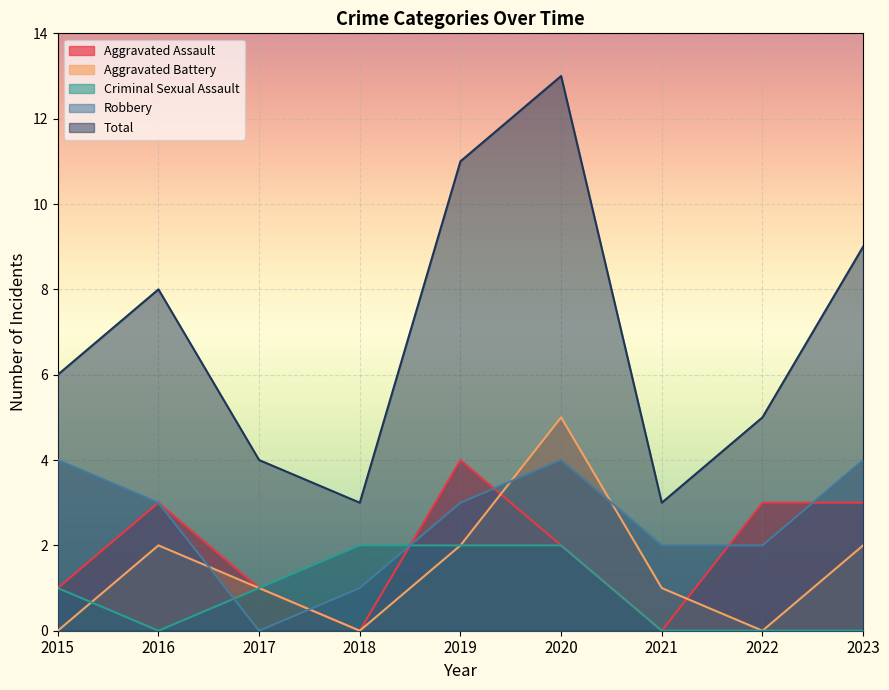

Reading left to right, list all the values displayed in this chart.

Aggravated Assault: 1	3	1	0	4	2	0	3	3
Aggravated Battery: 0	2	1	0	2	5	1	0	2
Criminal Sexual Assault: 1	0	1	2	2	2	0	0	0
Robbery: 4	3	0	1	3	4	2	2	4
Total: 6	8	4	3	11	13	3	5	9